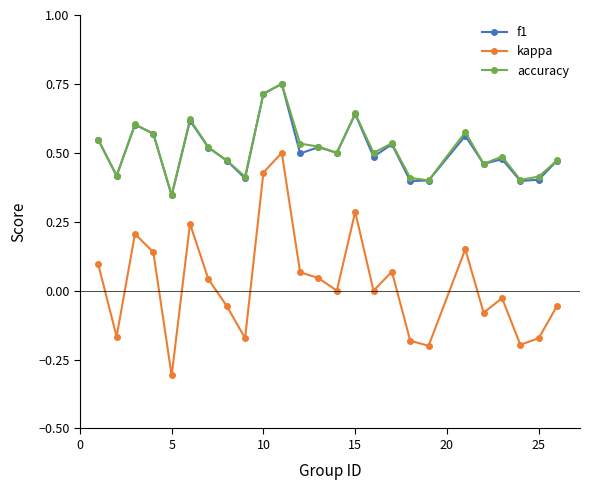

Which series has the widest spread of values?

kappa